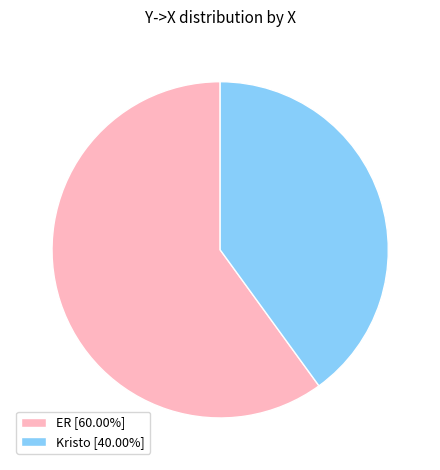

What is the ratio of the value at ER [60.00%] to the value at Kristo [40.00%]?

1.5